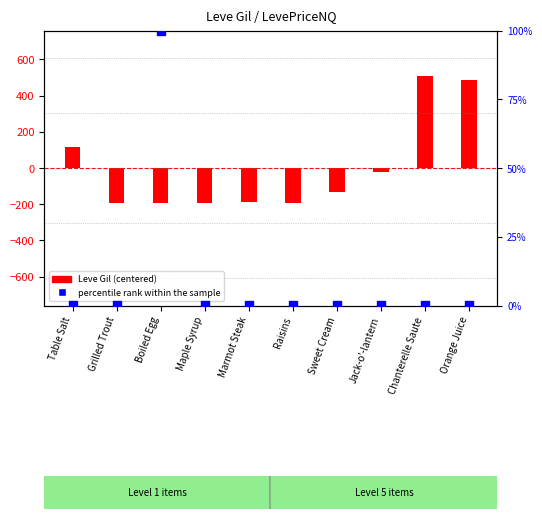

Which series reaches the minimum Y coordinate?

Leve Gil (centered)